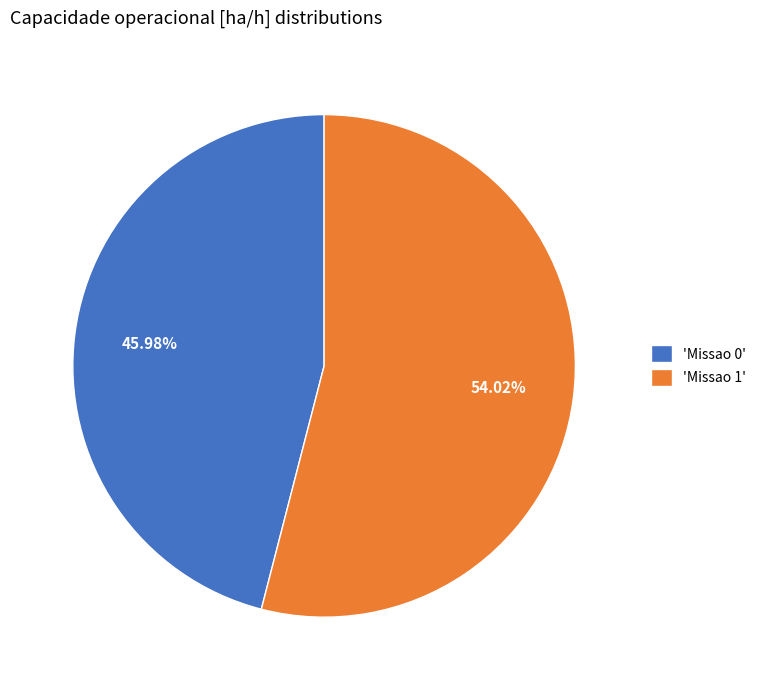

Do 'Missao 1' and 'Missao 0' together represent more than half of the pie?

Yes